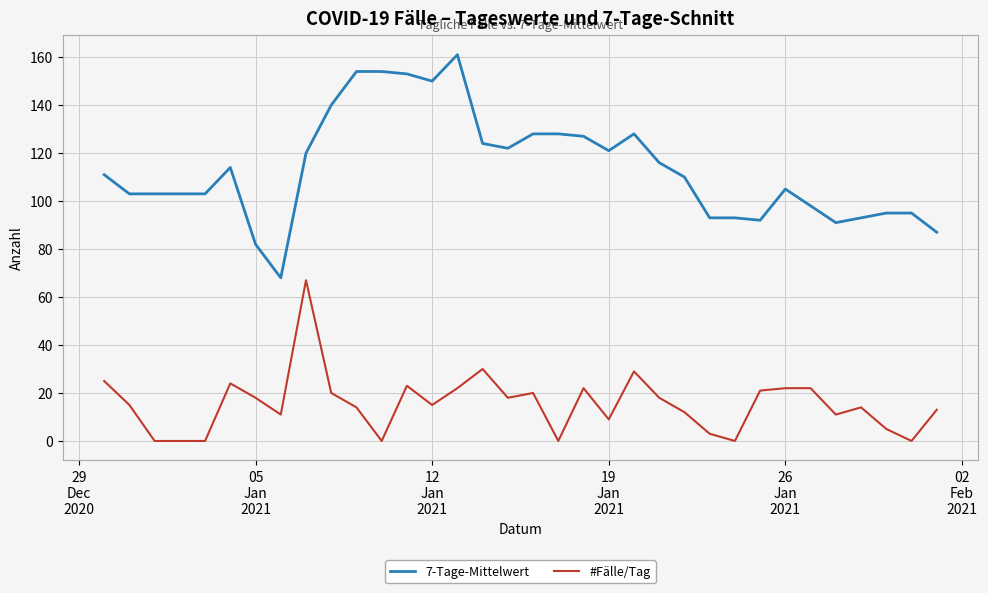

True or false: 7-Tage-Mittelwert and #Fälle/Tag intersect in this chart.

False